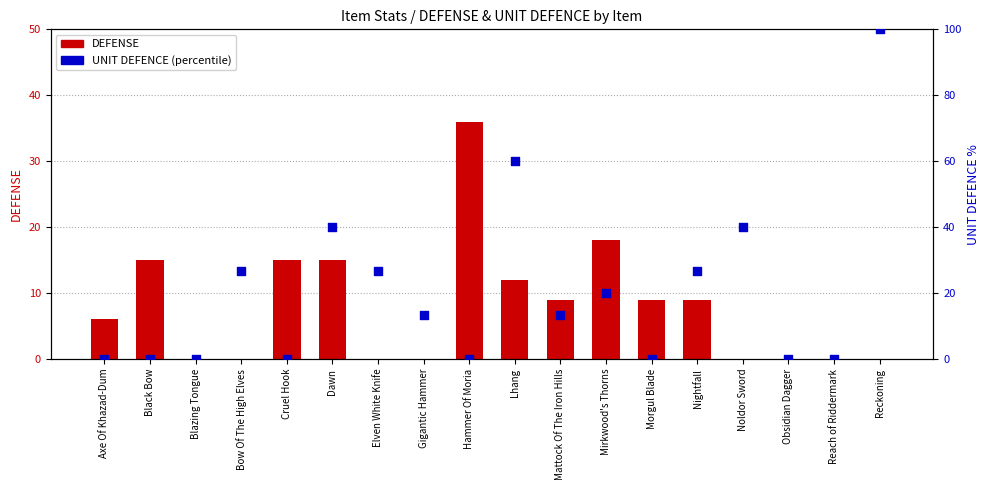

Which series reaches the maximum Y coordinate?

UNIT DEFENCE